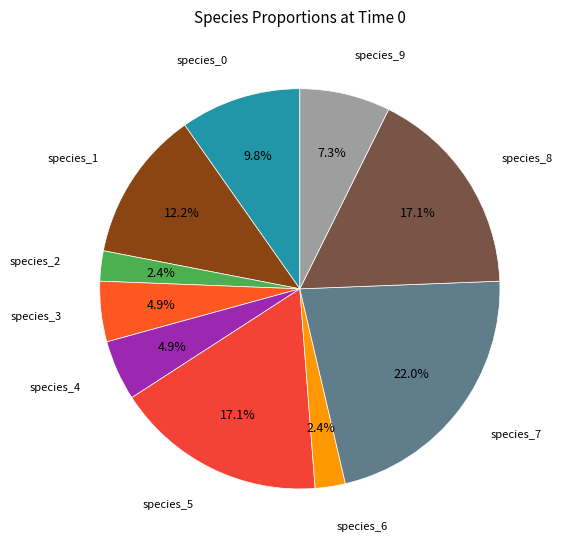

Does any single category account for the majority?

No